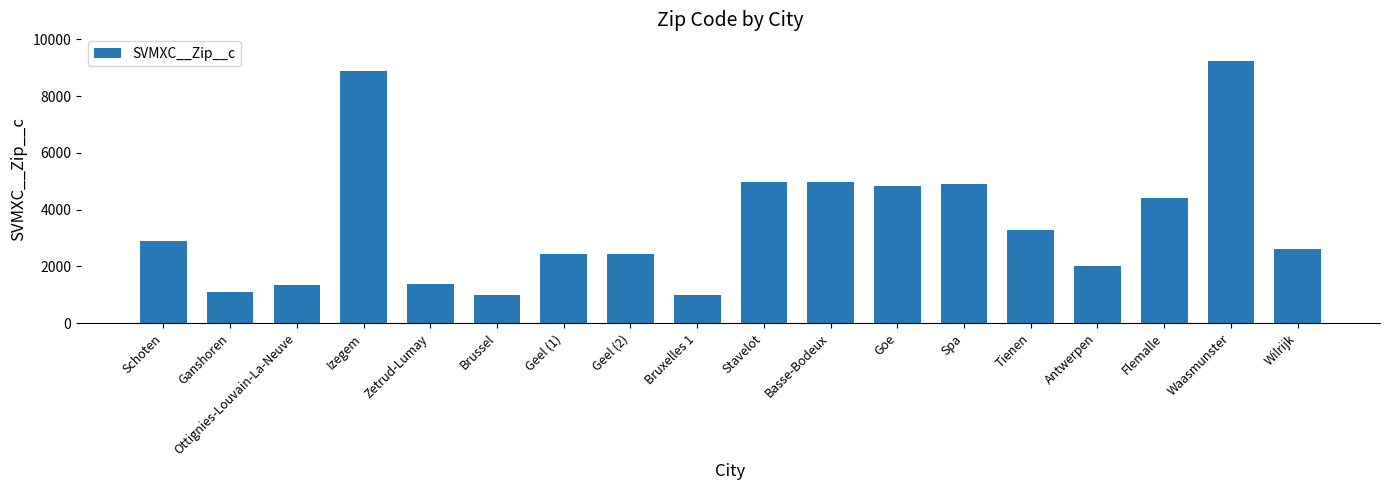

The chart shows a value of 14156 at Izegem. True or false?

False